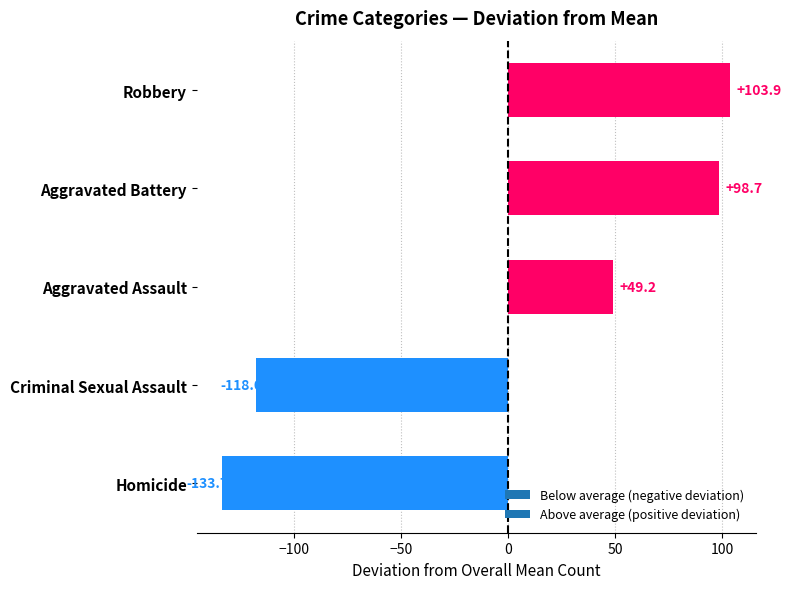

Reading bottom to top, transcribe all the data shown in this chart.

Homicide=-133.7	Criminal Sexual Assault=-118.0	Aggravated Assault=49.2	Aggravated Battery=98.7	Robbery=103.9